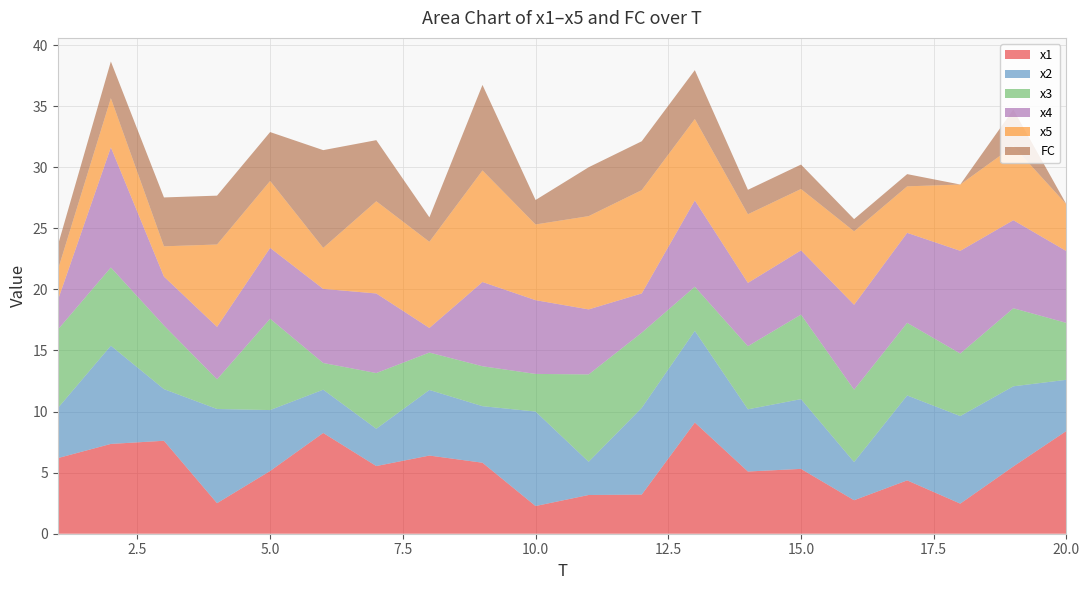

Reading right to left, transcribe all the data shown in this chart.

x1: 8.4	5.5	2.5	4.4	2.7	5.3	5.1	9.1	3.2	3.2	2.3	5.8	6.4	5.5	8.2	5.1	2.5	7.6	7.4	6.2
x2: 4.2	6.6	7.2	7.0	3.1	5.7	5.1	7.5	7.1	2.7	7.7	4.6	5.4	3.1	3.5	5.0	7.7	4.2	8.0	4.1
x3: 4.7	6.4	5.1	5.9	5.9	6.9	5.2	3.6	6.2	7.2	3.1	3.3	3.1	4.6	2.2	7.5	2.4	5.2	6.4	6.4
x4: 5.9	7.2	8.4	7.4	6.9	5.3	5.2	7.1	3.2	5.3	6.0	6.9	2.0	6.5	6.1	5.8	4.3	4.0	9.8	2.4
x5: 3.8	6.1	5.4	3.8	6.0	5.0	5.6	6.7	8.5	7.6	6.2	9.1	7.1	7.6	3.4	5.5	6.7	2.5	4.0	2.5
FC: 0.0	3.0	0.0	1.0	1.0	2.0	2.0	4.0	4.0	4.0	2.0	7.0	2.0	5.0	8.0	4.0	4.0	4.0	3.0	2.0